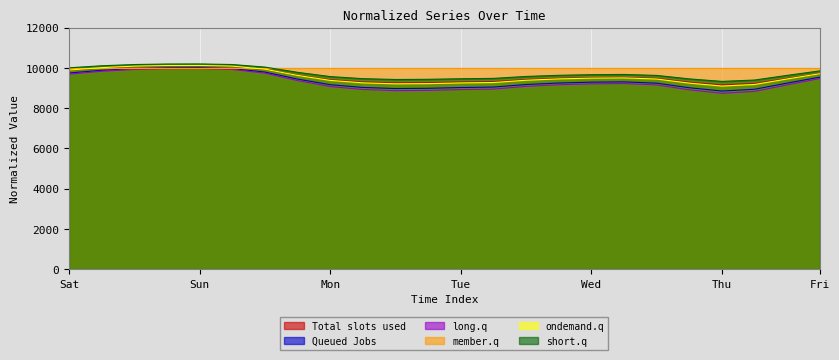

Which series has the widest spread of values?

long.q